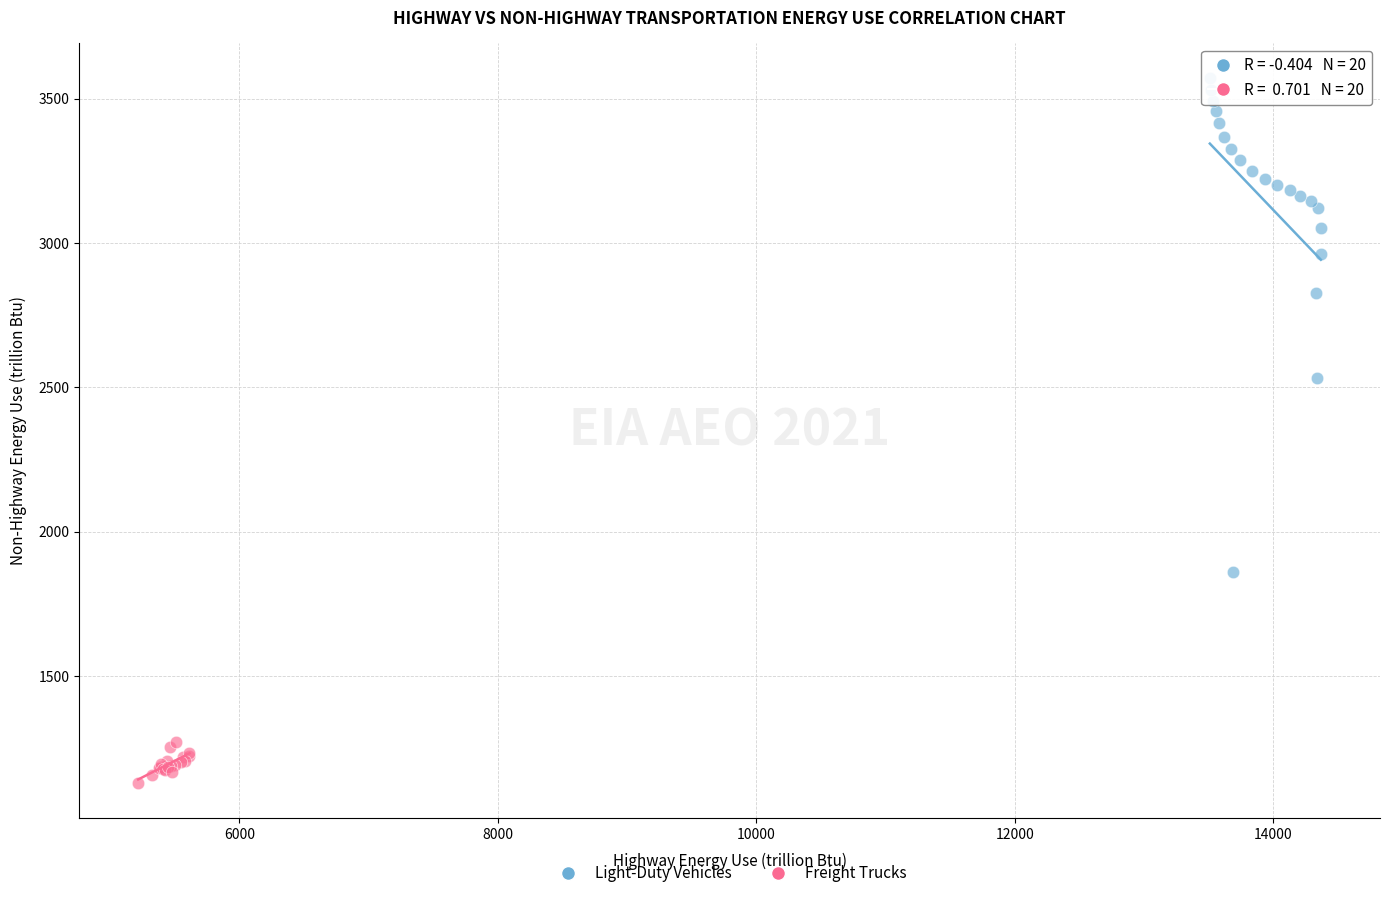

Which series contains the highest Y value?

Light-Duty Vehicles